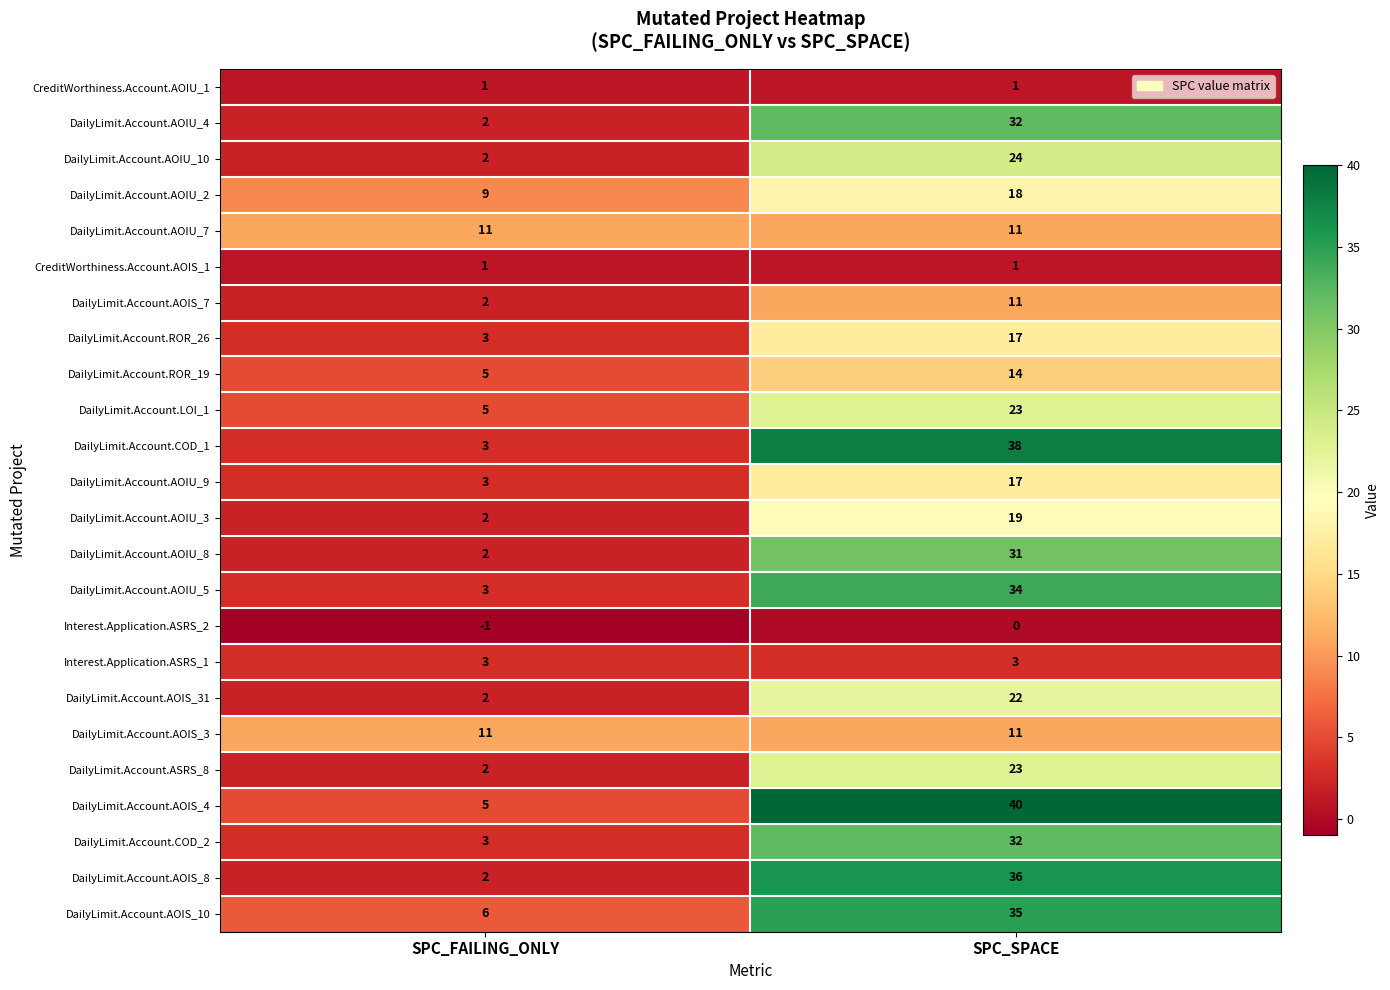

What is the spread (max minus min) of values at SPC_SPACE?

40